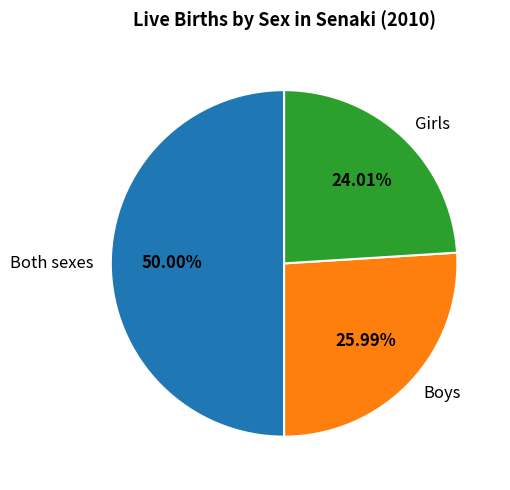

Does Girls represent more than half of the total?

No